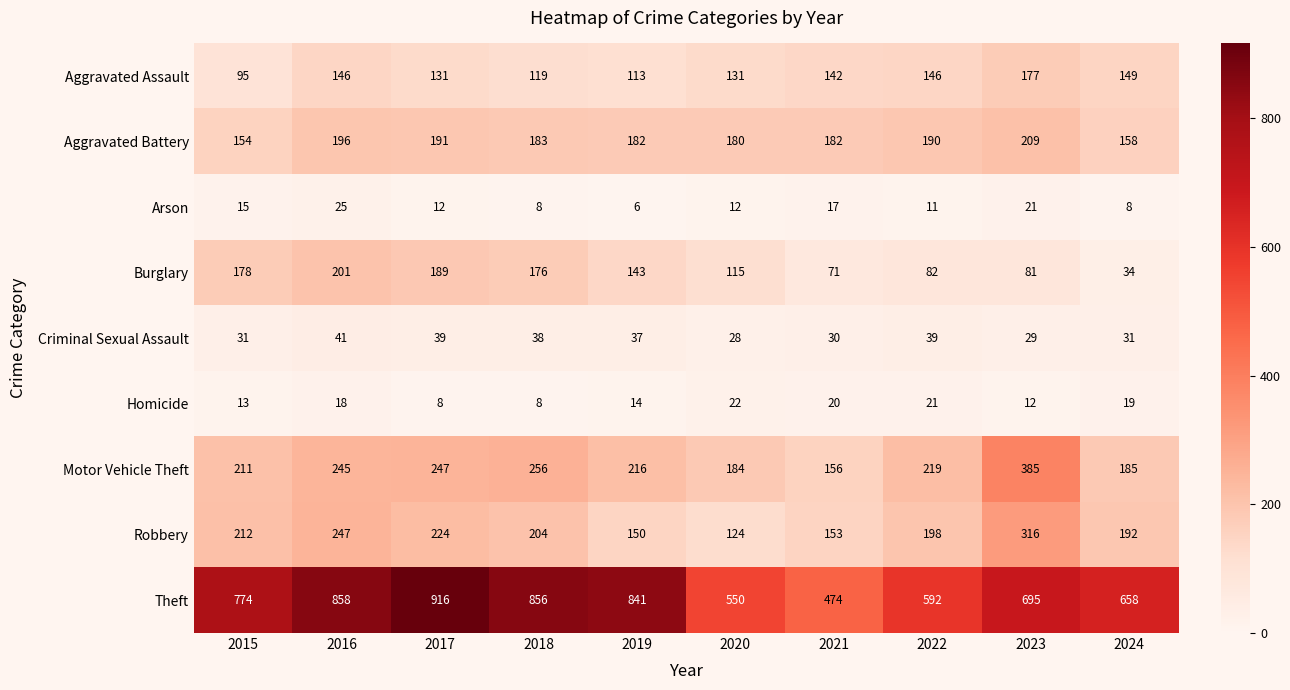

List the series in order of their peak value, highest first.

Theft, Motor Vehicle Theft, Robbery, Aggravated Battery, Burglary, Aggravated Assault, Criminal Sexual Assault, Arson, Homicide